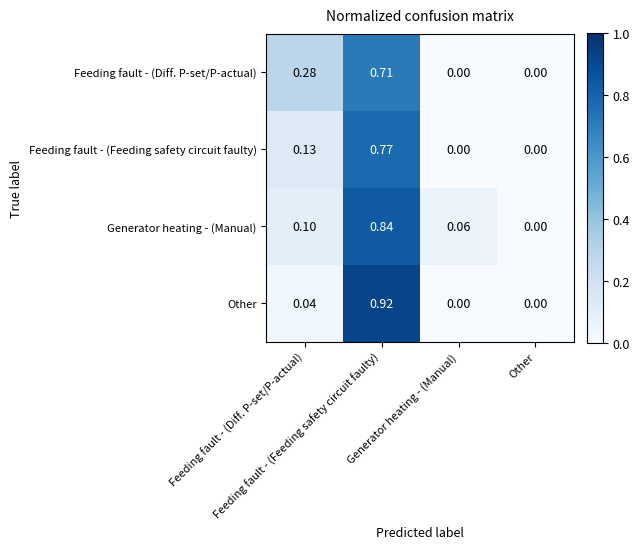

At which category does the chart reach its minimum across all series?

Other